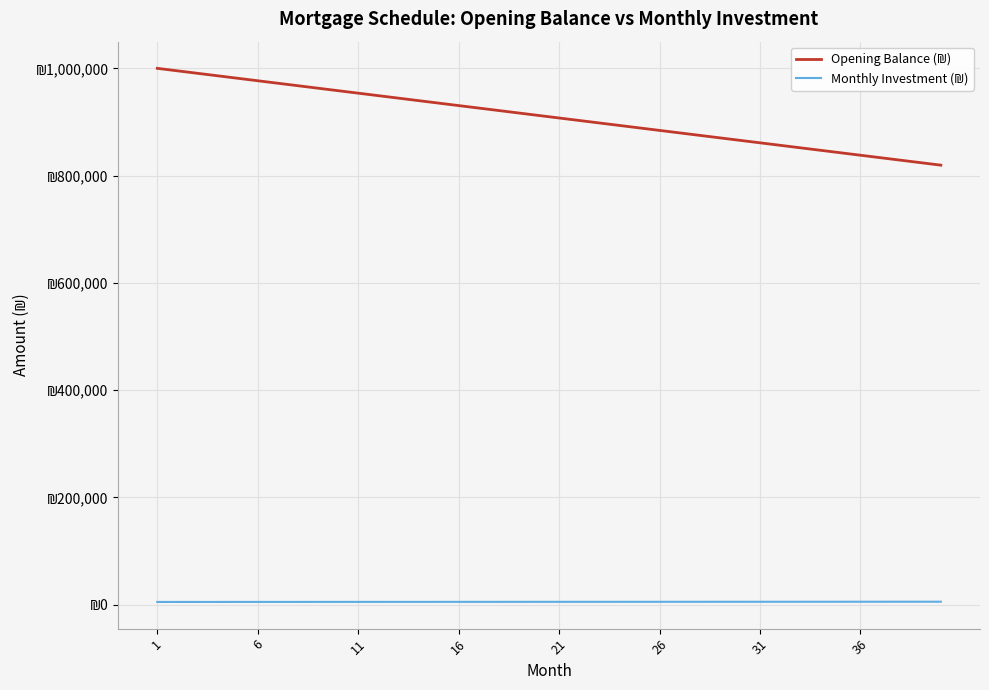

Does the chart have visible grid lines?

Yes